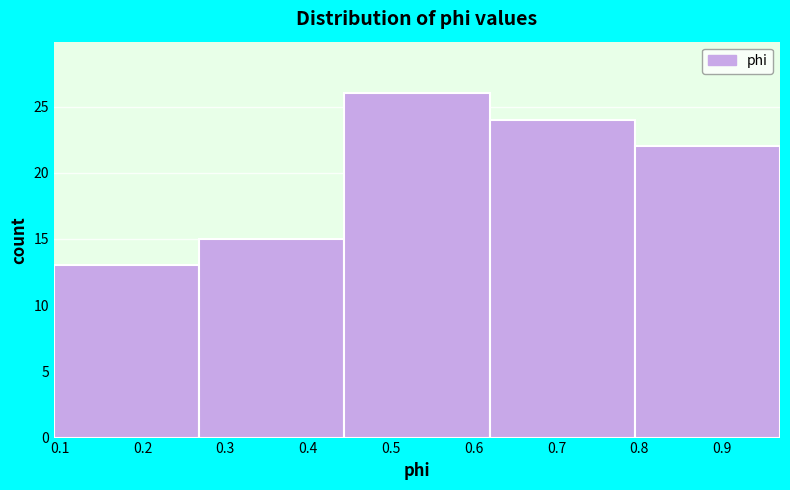

How tall is the bar that spans 0.79 to 0.97 on the x-axis? Neither the bar edges nor the heights are printed on the chart, so give them approximately, as read against the axes.

22